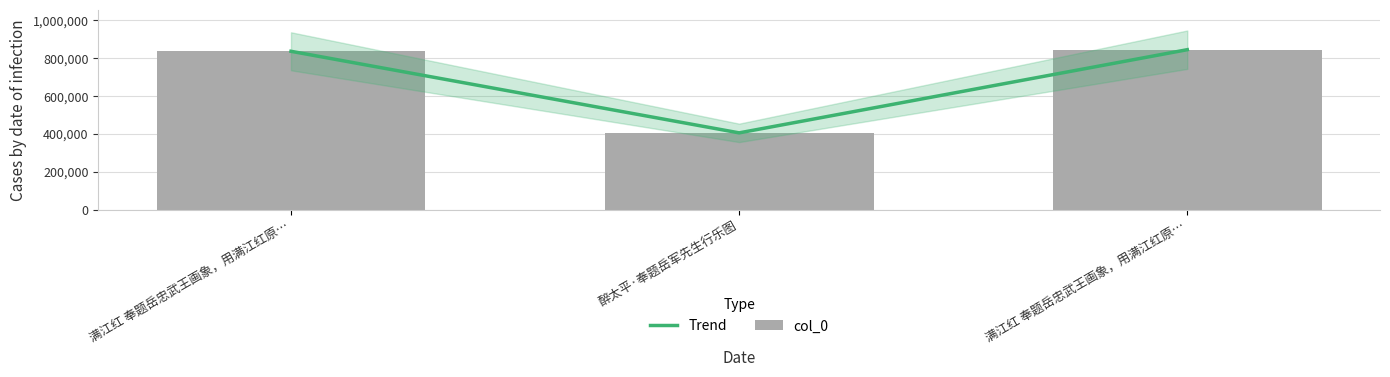

What is the difference between the col_0 values at 满江红 奉题岳忠武王画象，用满江红原… and 满江红 奉题岳忠武王画象，用满江红原…?

8462